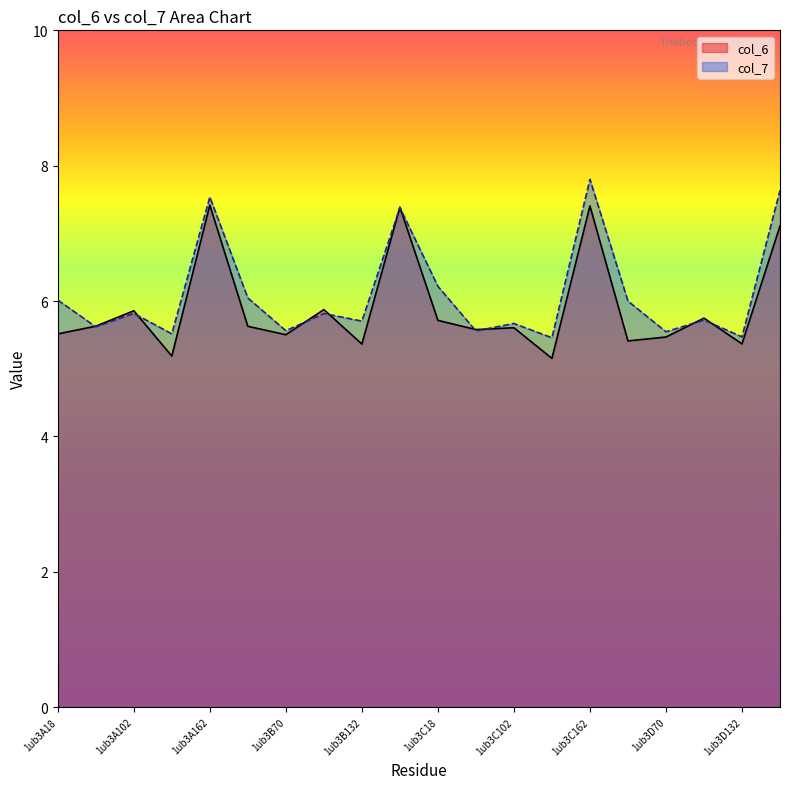

Where do col_7 and col_6 first cross each other?

1ub3A18 and 1ub3A70